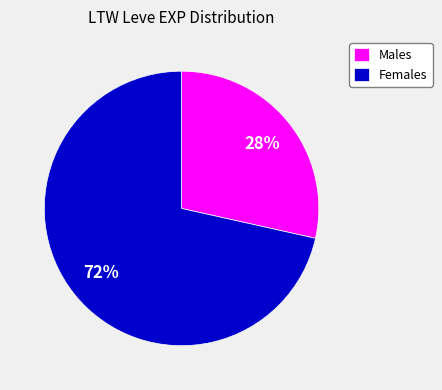

Is there any slice that represents more than half of the pie?

Yes